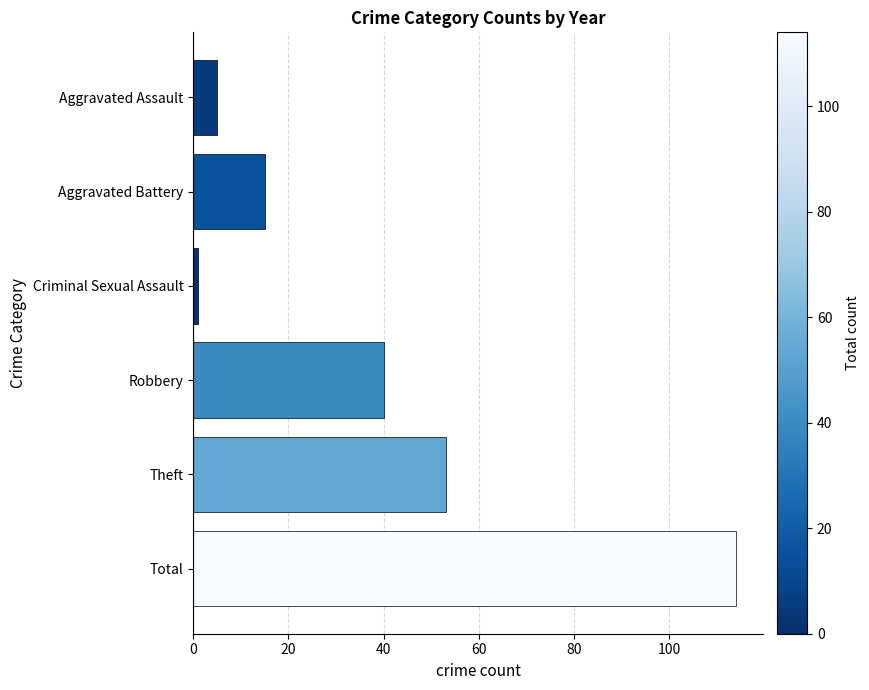

What is the sum of all values?

228